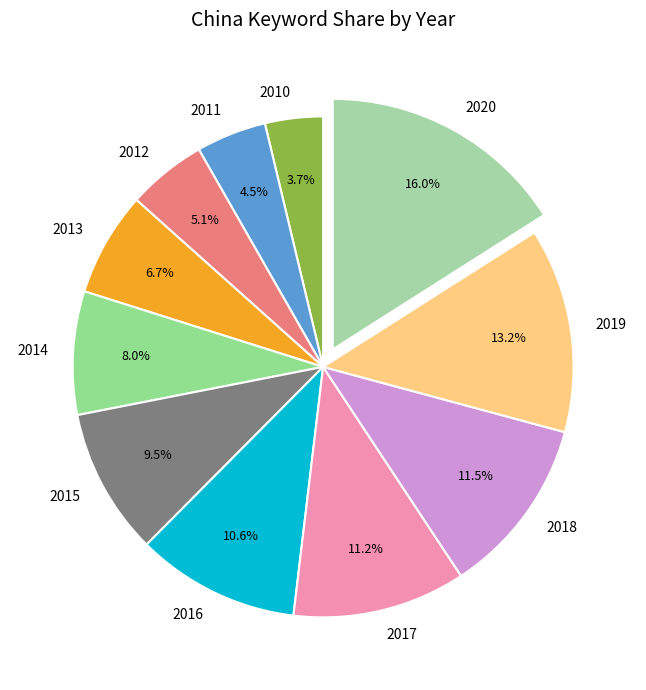

Which slice is the smallest?

2010